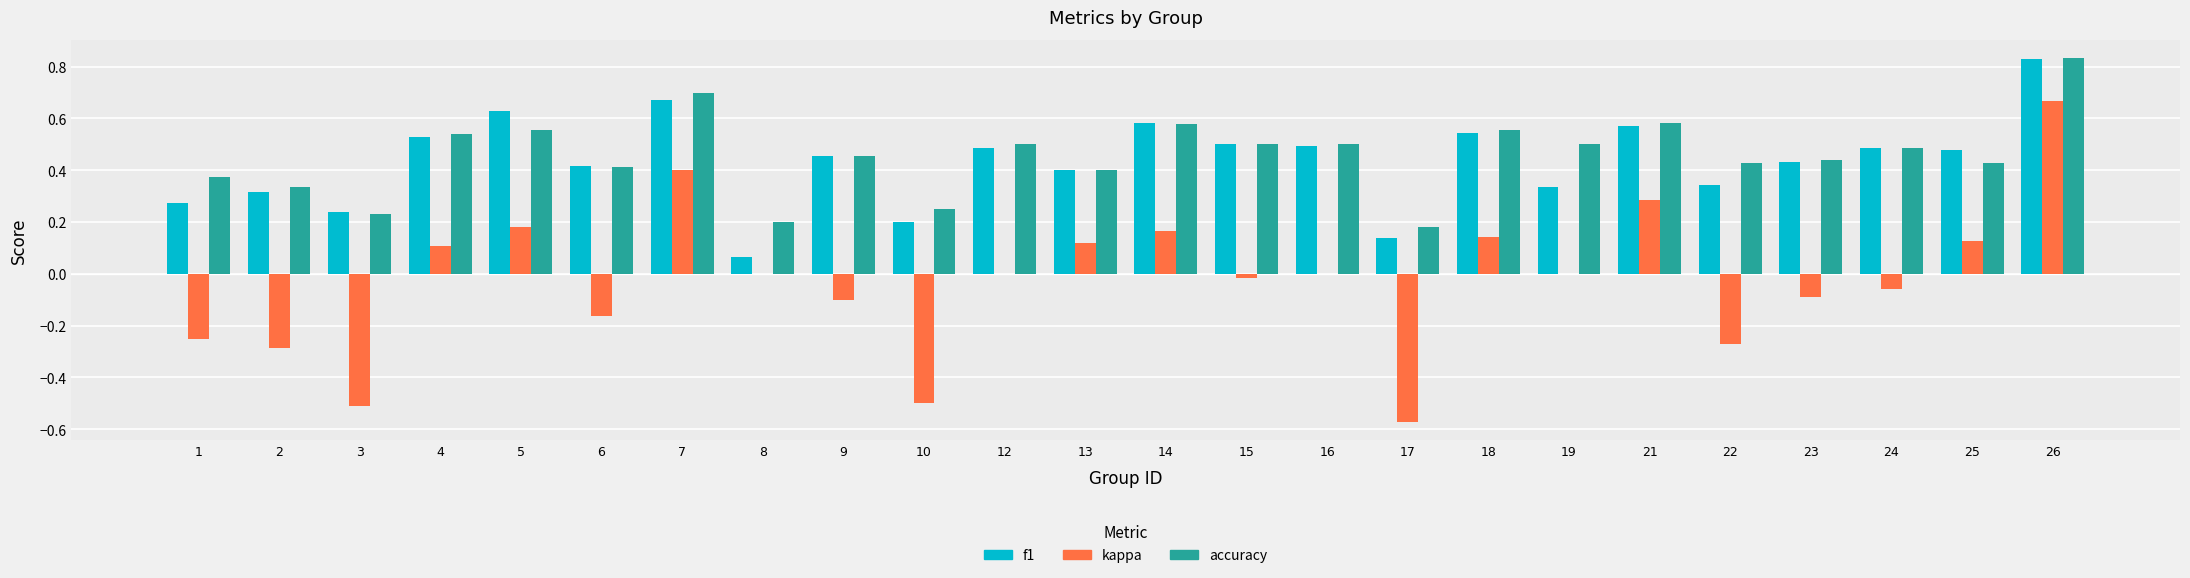

Where is f1 nearest to the value 0?

8